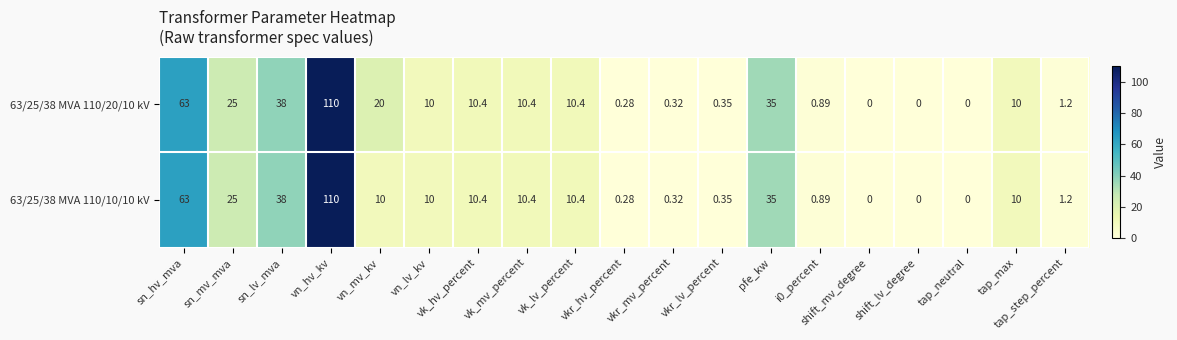

Is the value of 63/25/38 MVA 110/10/10 kV at vk_lv_percent greater than the value of 63/25/38 MVA 110/20/10 kV at sn_lv_mva?

No